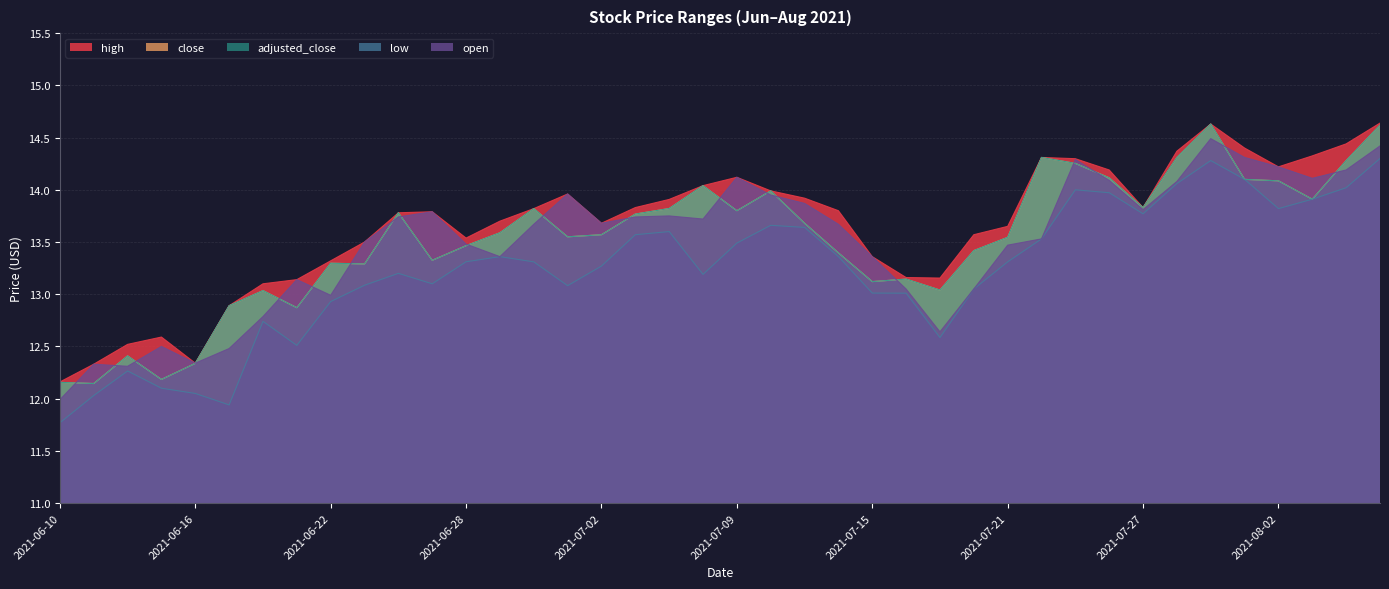

True or false: low and high cross at least once.

False